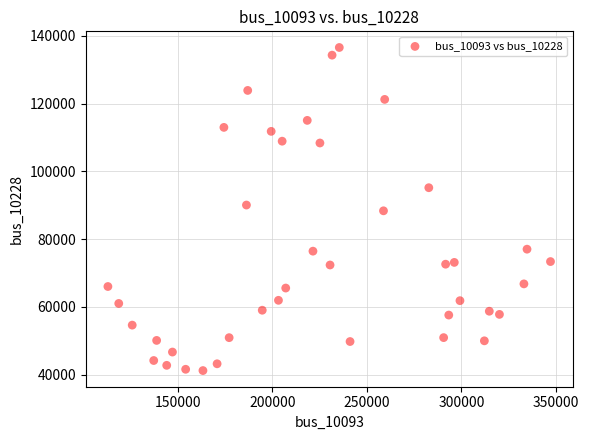

What is the range of Y values (max minus min)?

95389.7